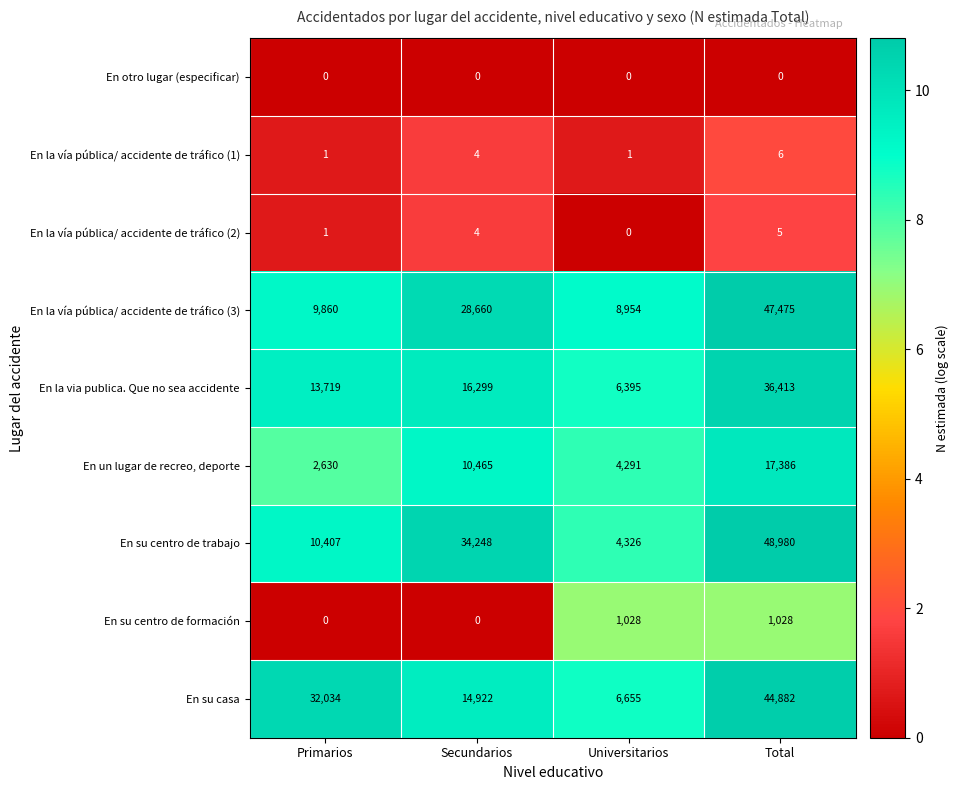

What is the difference between the En la vía pública/ accidente de tráfico (2) values at Total and Primarios?

4